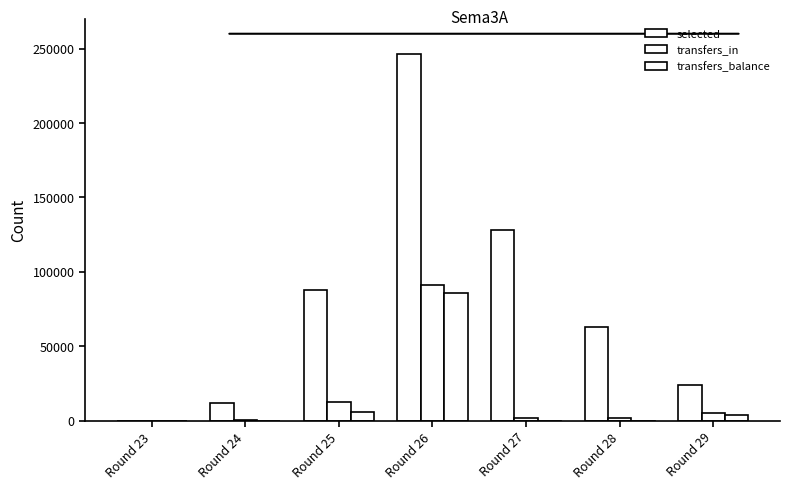

Reading right to left, transcribe all the data shown in this chart.

selected: 24143	62551	127815	246495	87592	11576	0
transfers_in: 4905	1967	1998	90840	12152	490	0
transfers_balance: 3603	-8078	-49819	85559	5464	-609	0